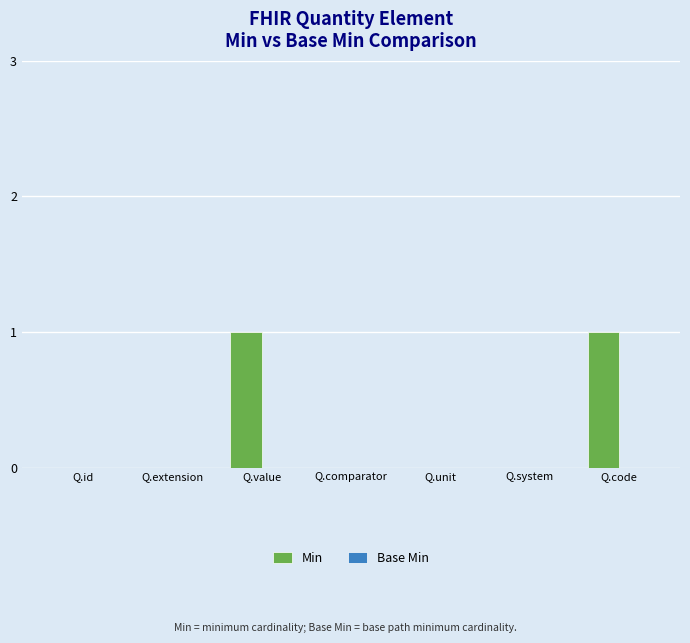

Between Q.unit and Q.code, which is larger?

Q.code